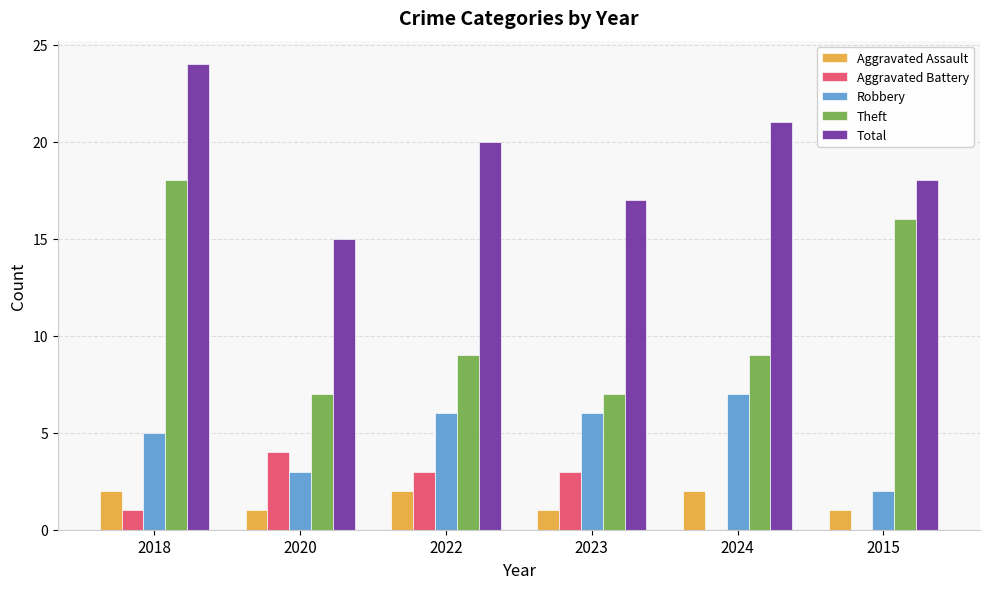

What is the average value of the Aggravated Battery series?

2